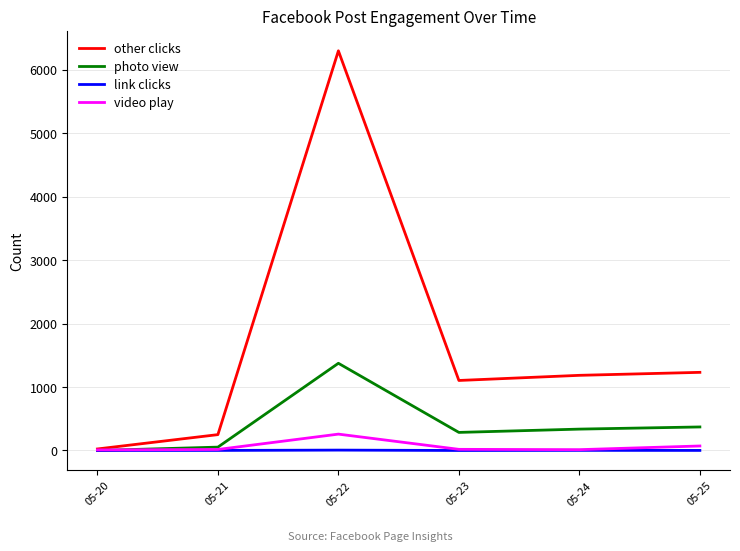

The value of photo view at 05-25 is 371. True or false?

True